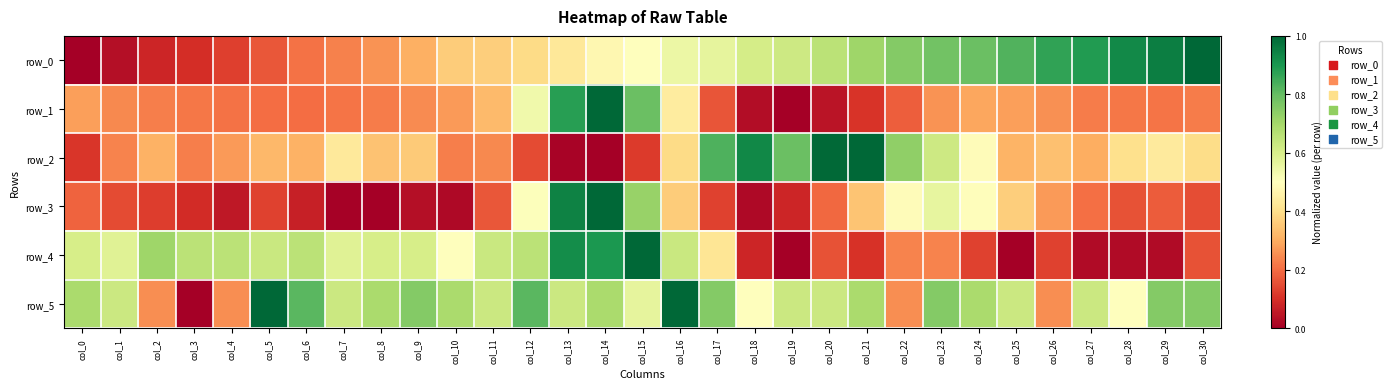

Which series has the largest total across all categories?

row_5